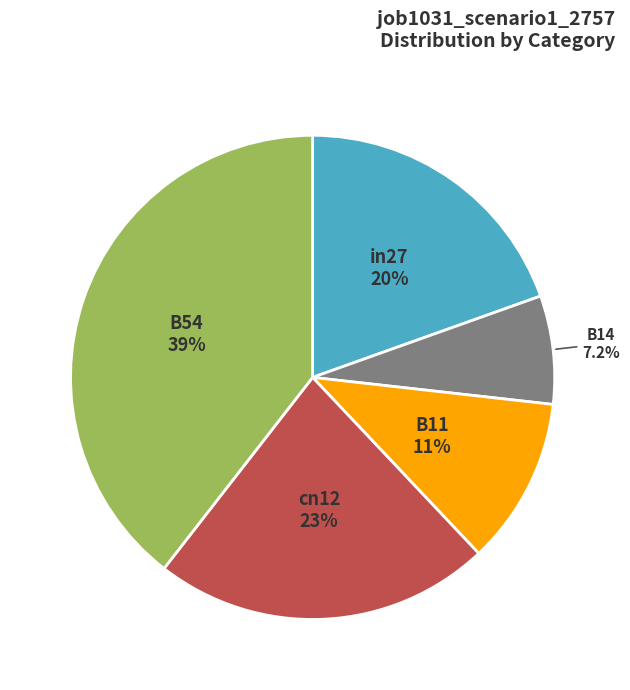

Does B14 represent more than half of the total?

No